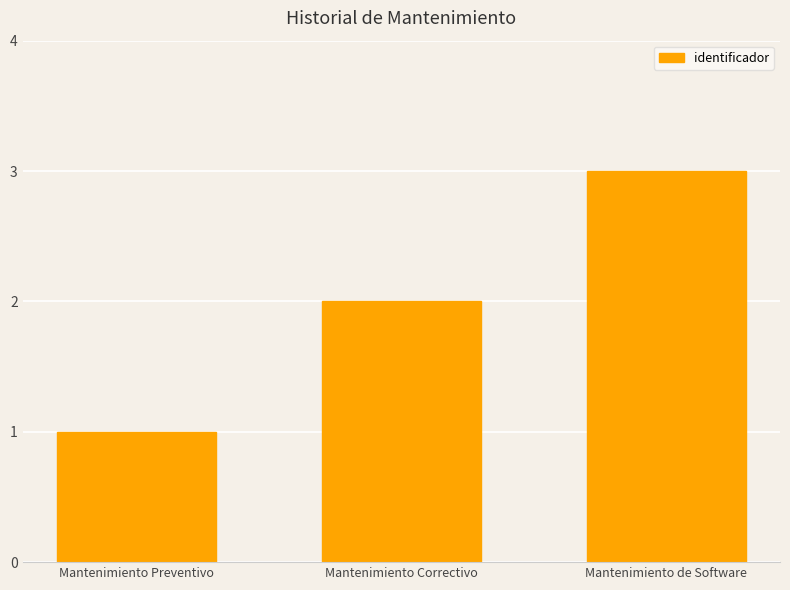

True or false: the data shows 2 at Mantenimiento Correctivo.

True